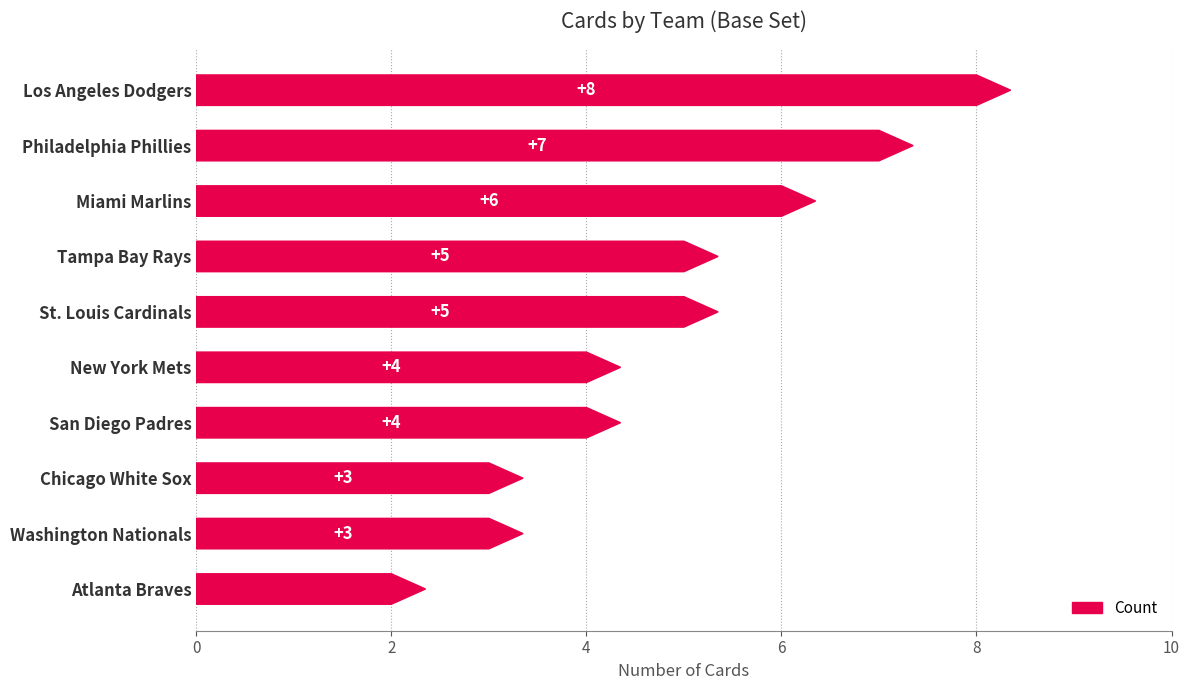

True or false: the data shows 3 at Tampa Bay Rays.

False